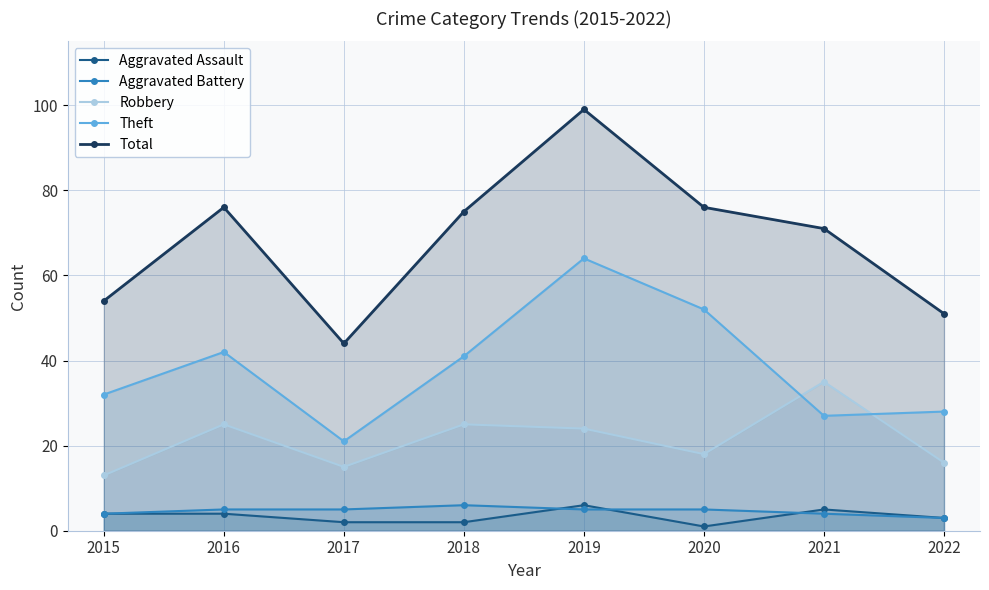

Which series has the widest spread of values?

Total